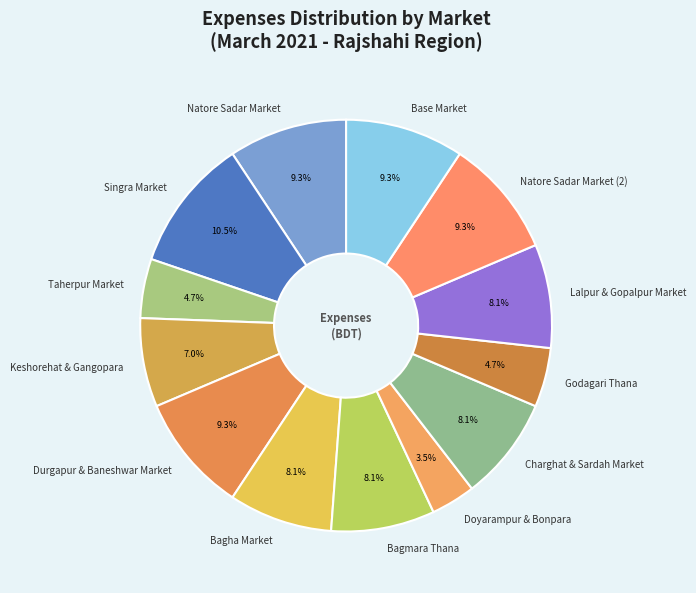

What percentage do Bagmara Thana and Natore Sadar Market (2) together represent?

17.4%